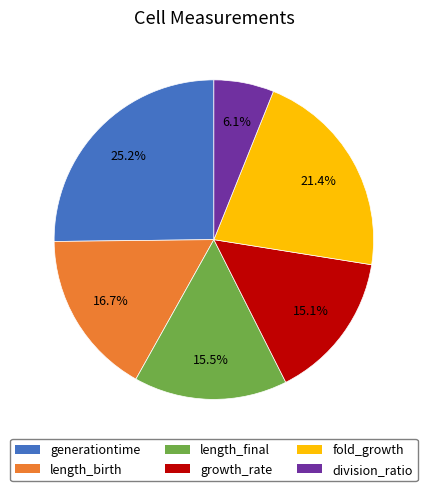

What percentage is the division_ratio slice, to the nearest percent?

6%